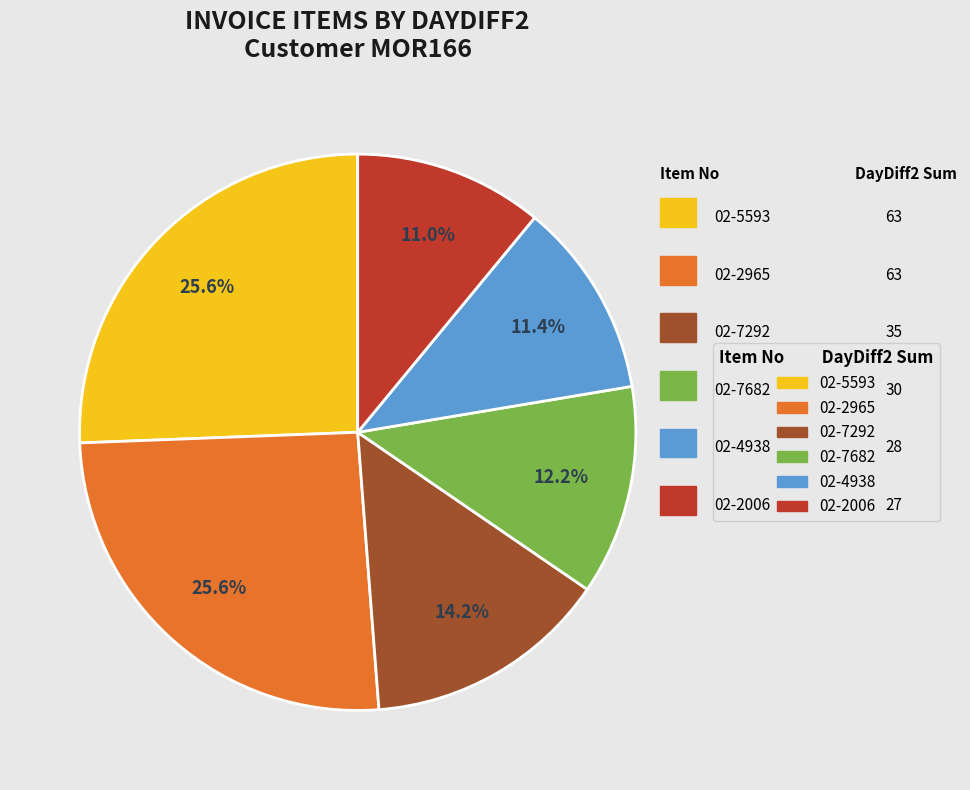

Is there any slice that represents more than half of the pie?

No